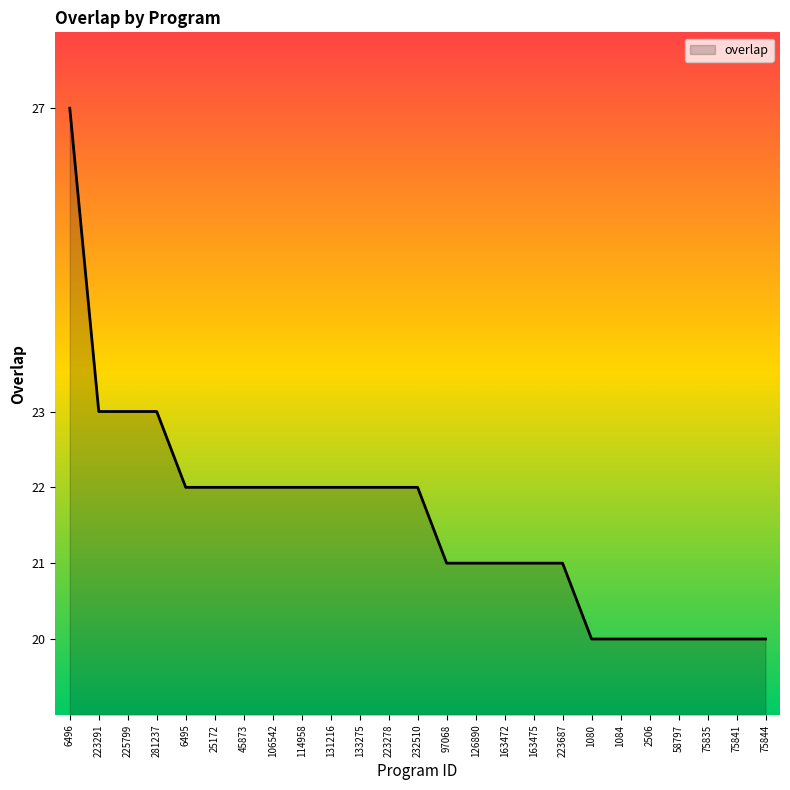

Between 58797 and 281237, which is larger?

281237